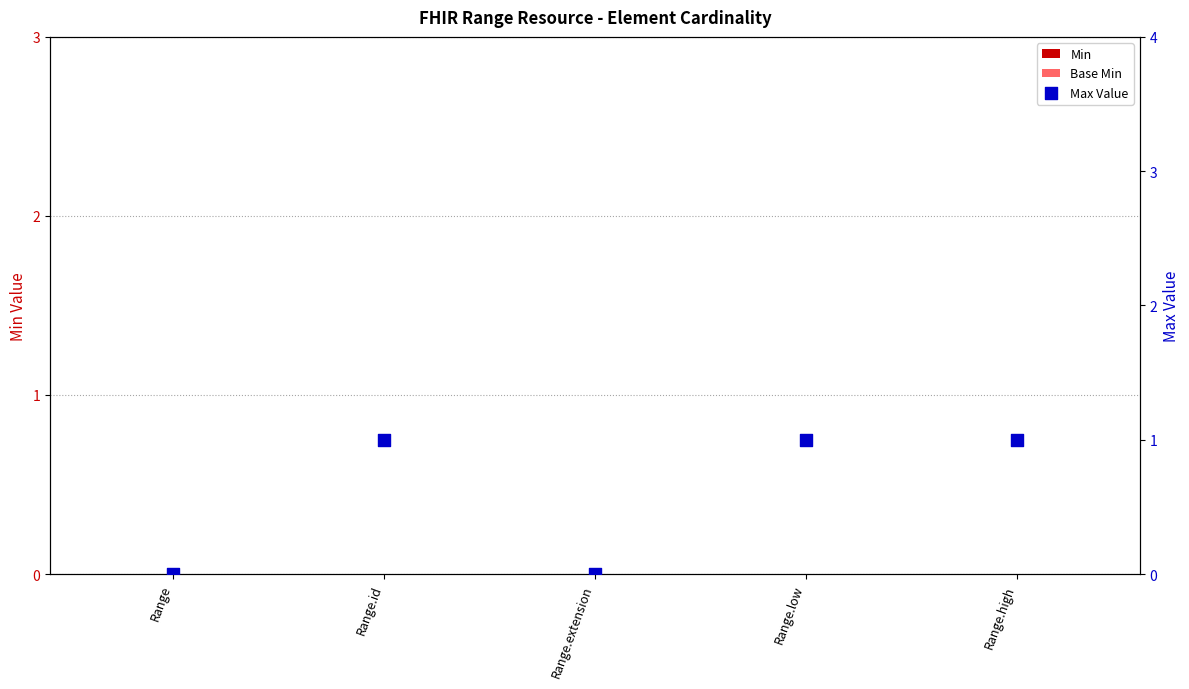

At how many categories does at least one series exceed 0?

3